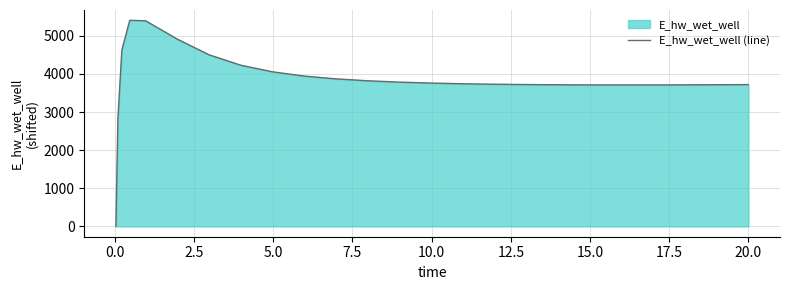

What is the maximum value shown in the chart?

5406.2